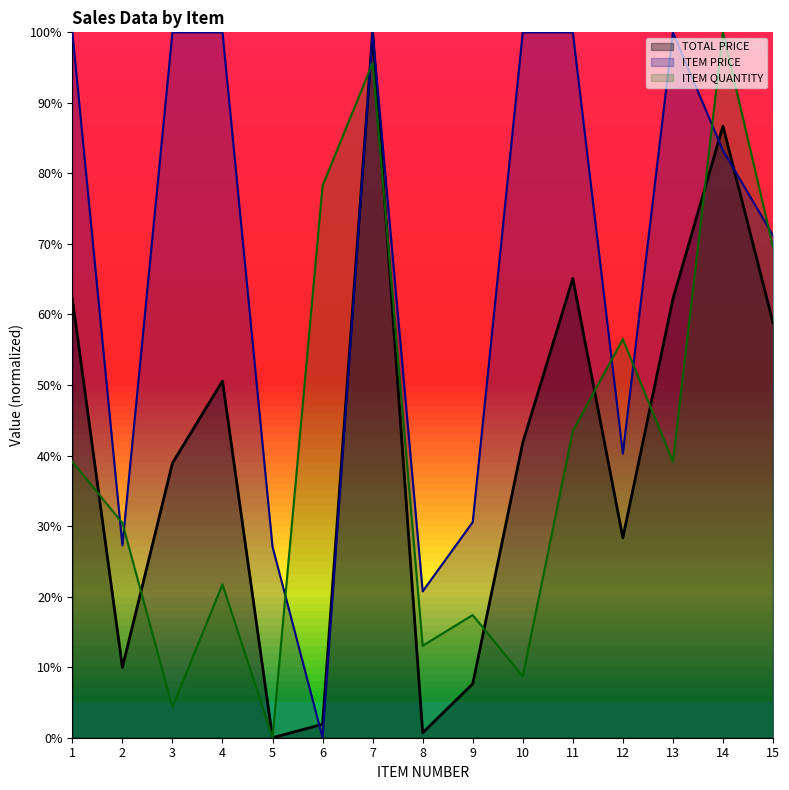

Reading right to left, extract all data points from this chart.

TOTAL PRICE: 58.8	86.7	62.2	28.3	65.1	41.8	7.6	0.7	100.0	1.9	0.0	50.6	38.9	10.0	62.2
ITEM PRICE: 71.2	83.2	100.0	40.3	100.0	100.0	30.6	20.8	100.0	0.0	27.1	100.0	100.0	27.3	100.0
ITEM QUANTITY: 69.6	100.0	39.1	56.5	43.5	8.7	17.4	13.0	95.7	78.3	0.0	21.7	4.3	30.4	39.1